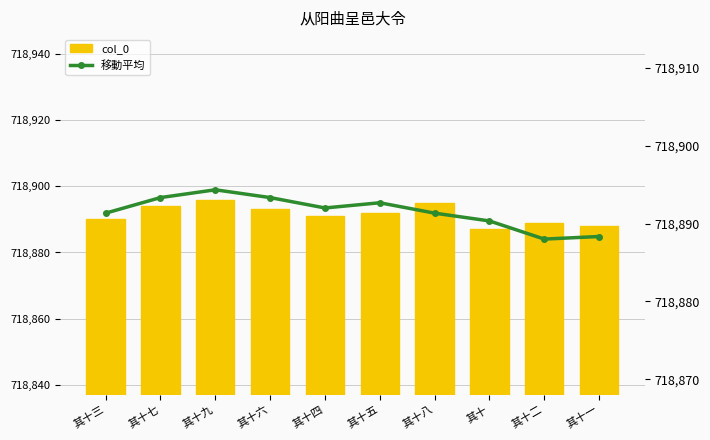

What is the spread (max minus min) of values at 其十三?

1.3